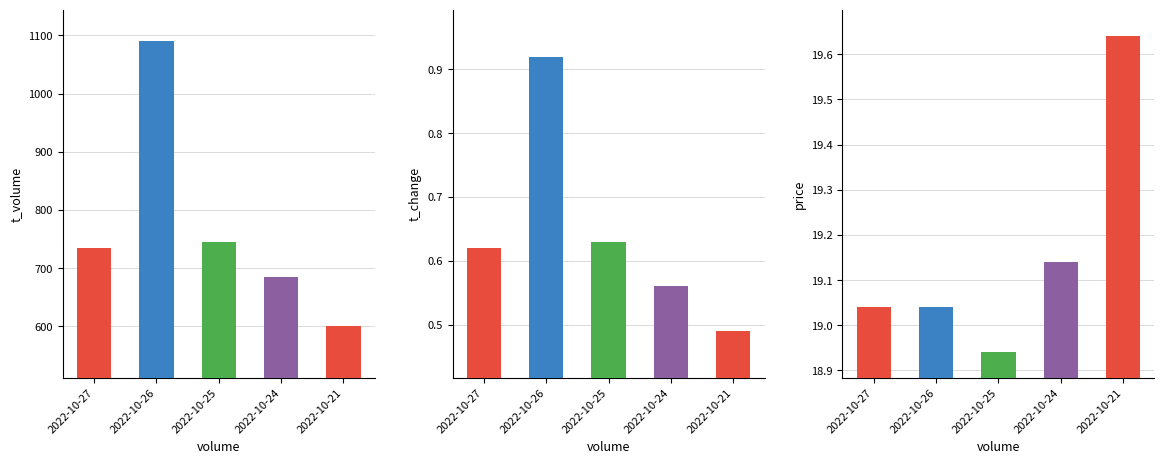

What is the value of the price bar at the 3rd from the left?

18.9